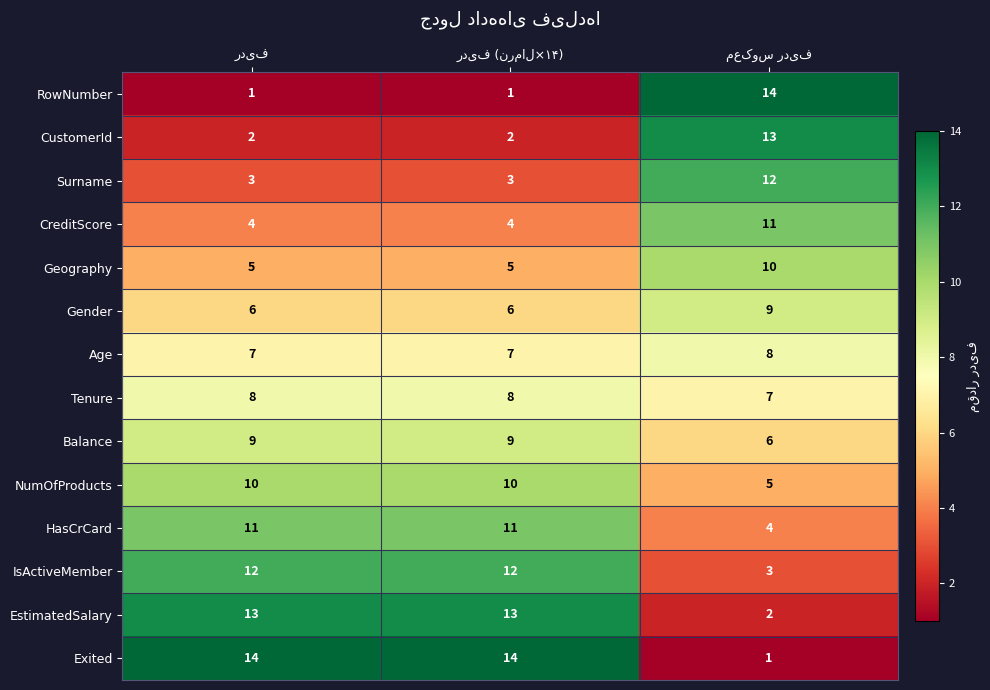

What is the greatest value displayed?

14